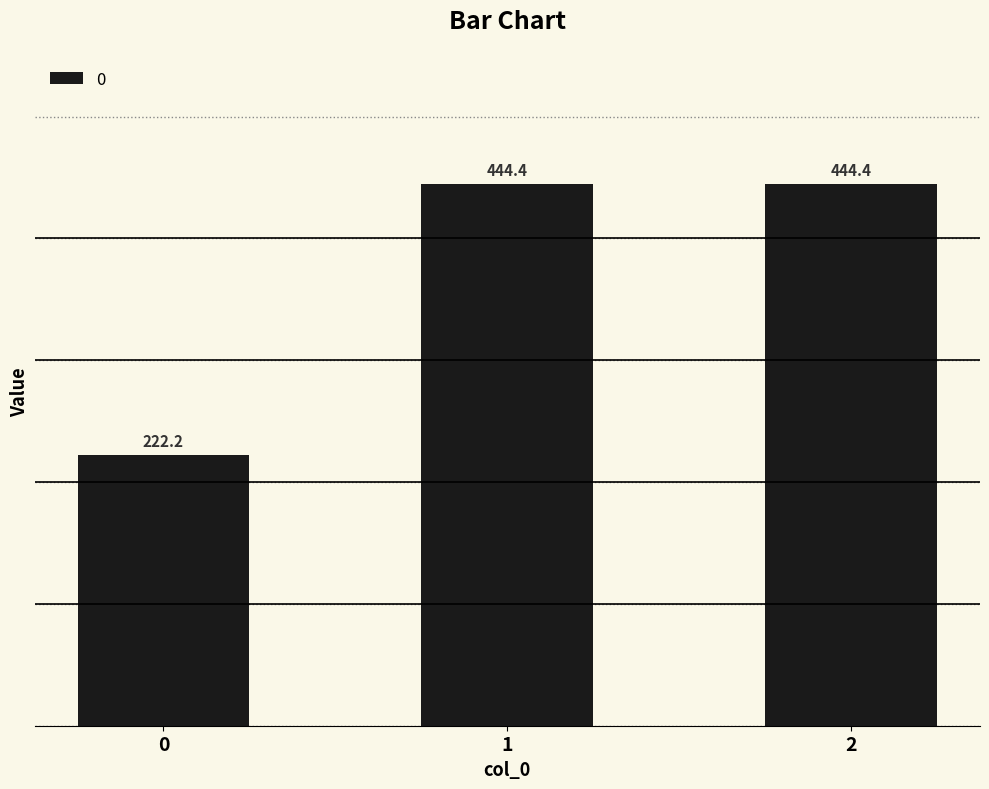

Reading left to right, what are all the values shown in this chart?

222.2	444.4	444.4